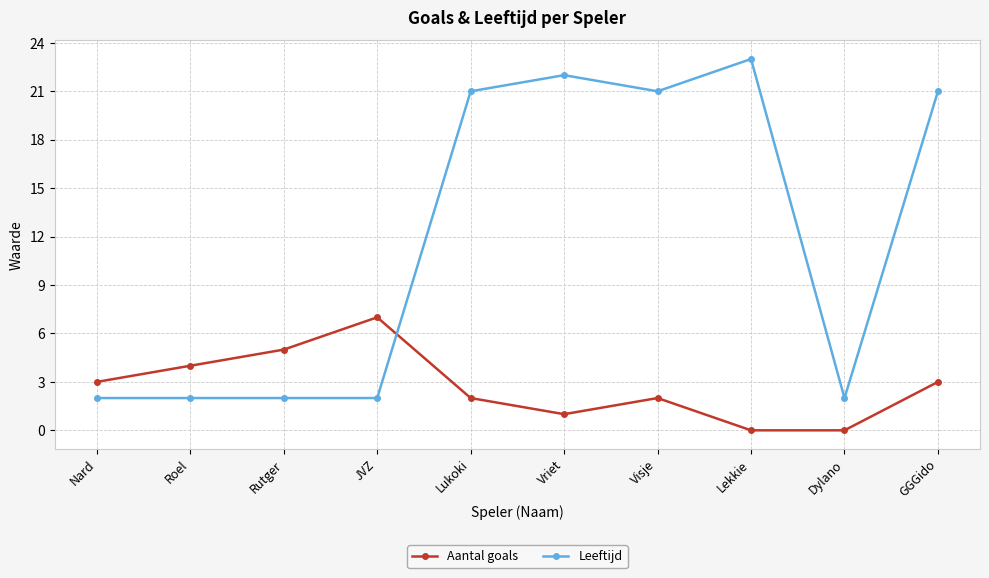

What is the approximate value of Aantal goals at Rutger?

5